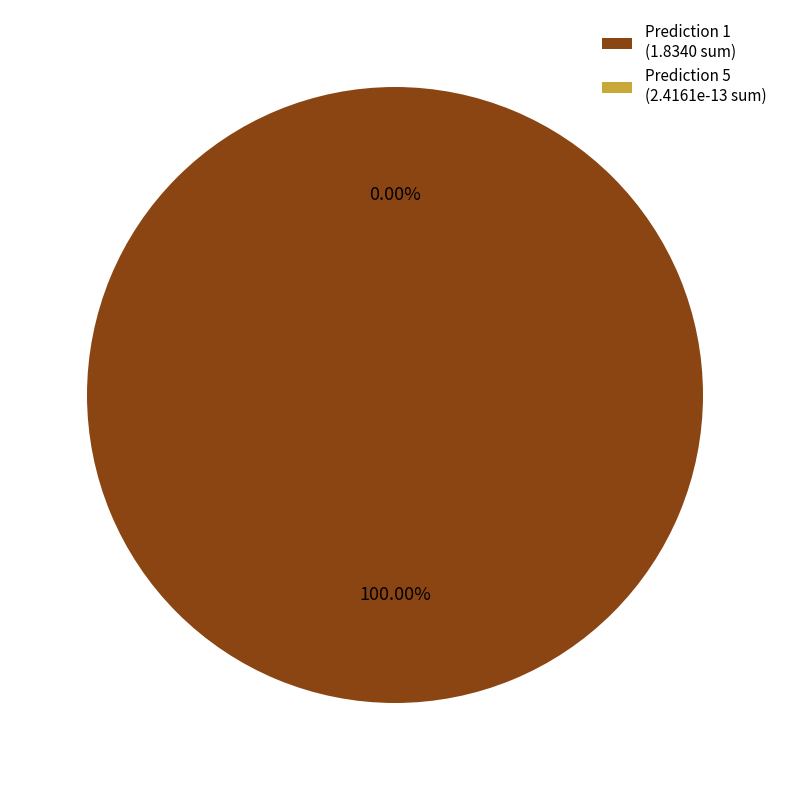

Count the number of slices in the pie.

2